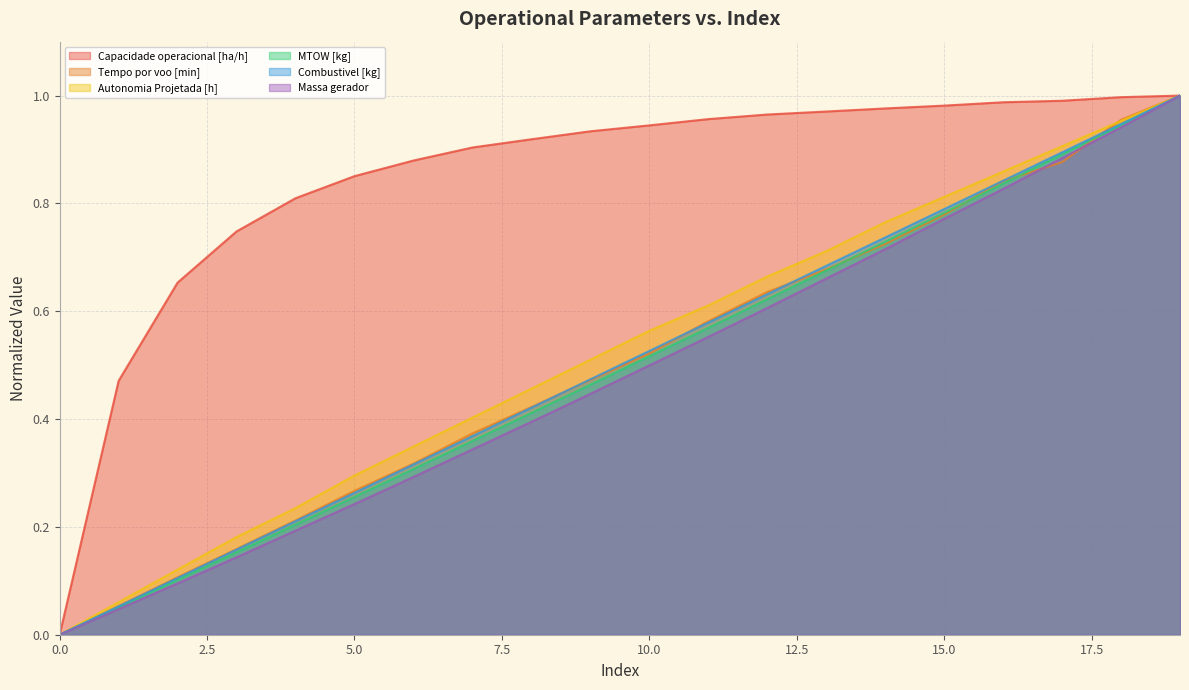

What is the difference between the maximum and minimum values in the Capacidade operacional [ha/h] series?

1.0